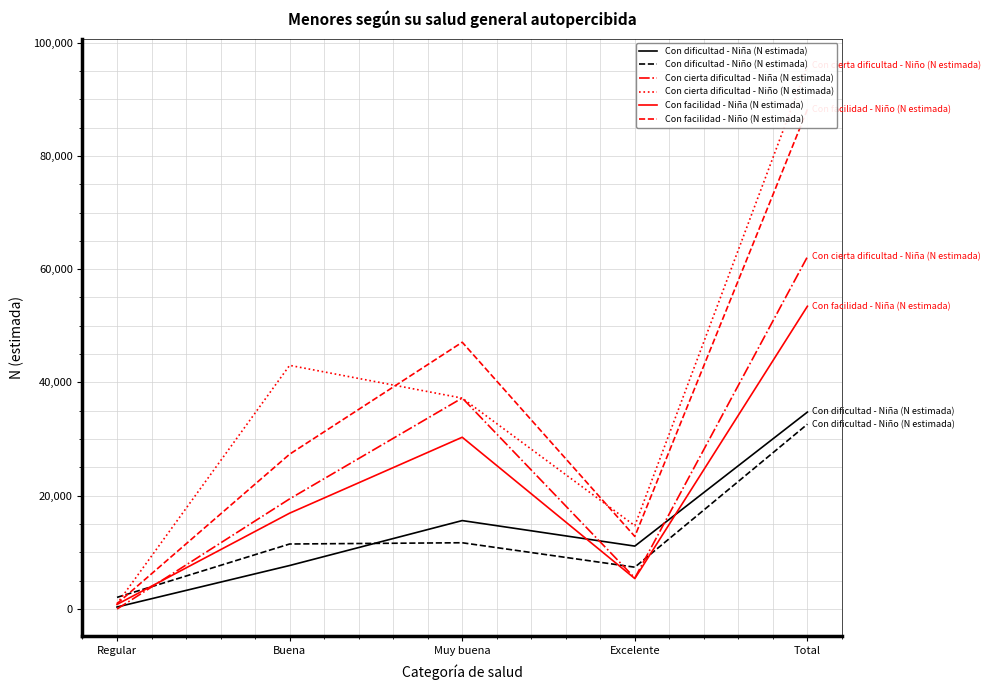

True or false: Con cierta dificultad - Niña (N estimada) has a value of 62184 at Total.

True